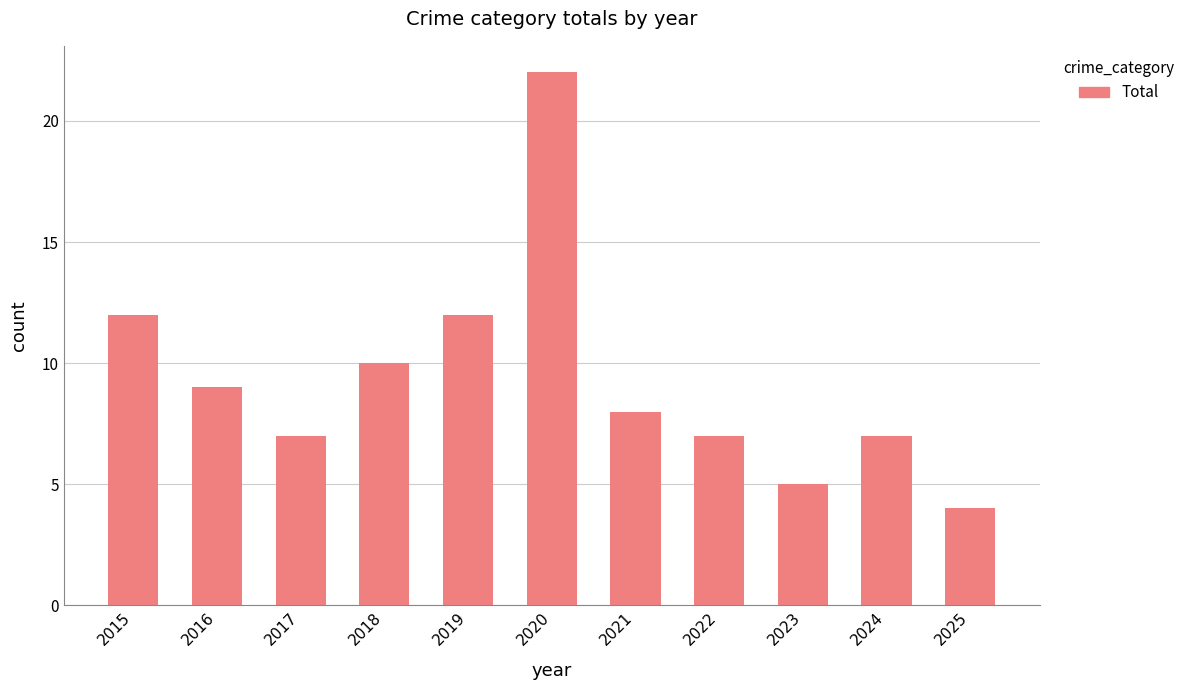

What is the value of the 6th bar from the left?

22